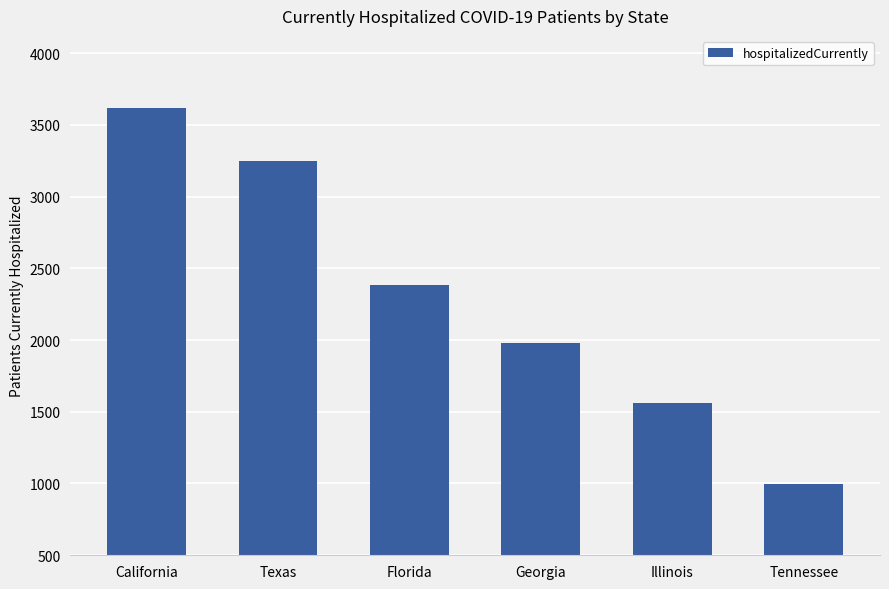

What is the minimum value shown in the chart?

999